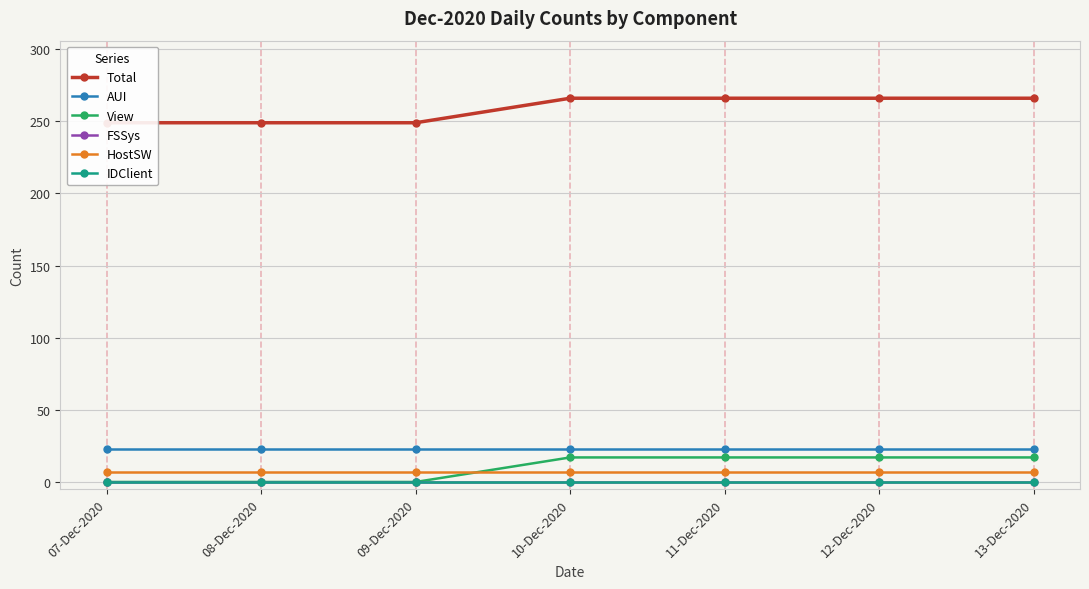

After their last crossing, which series has the higher values: View or HostSW?

View